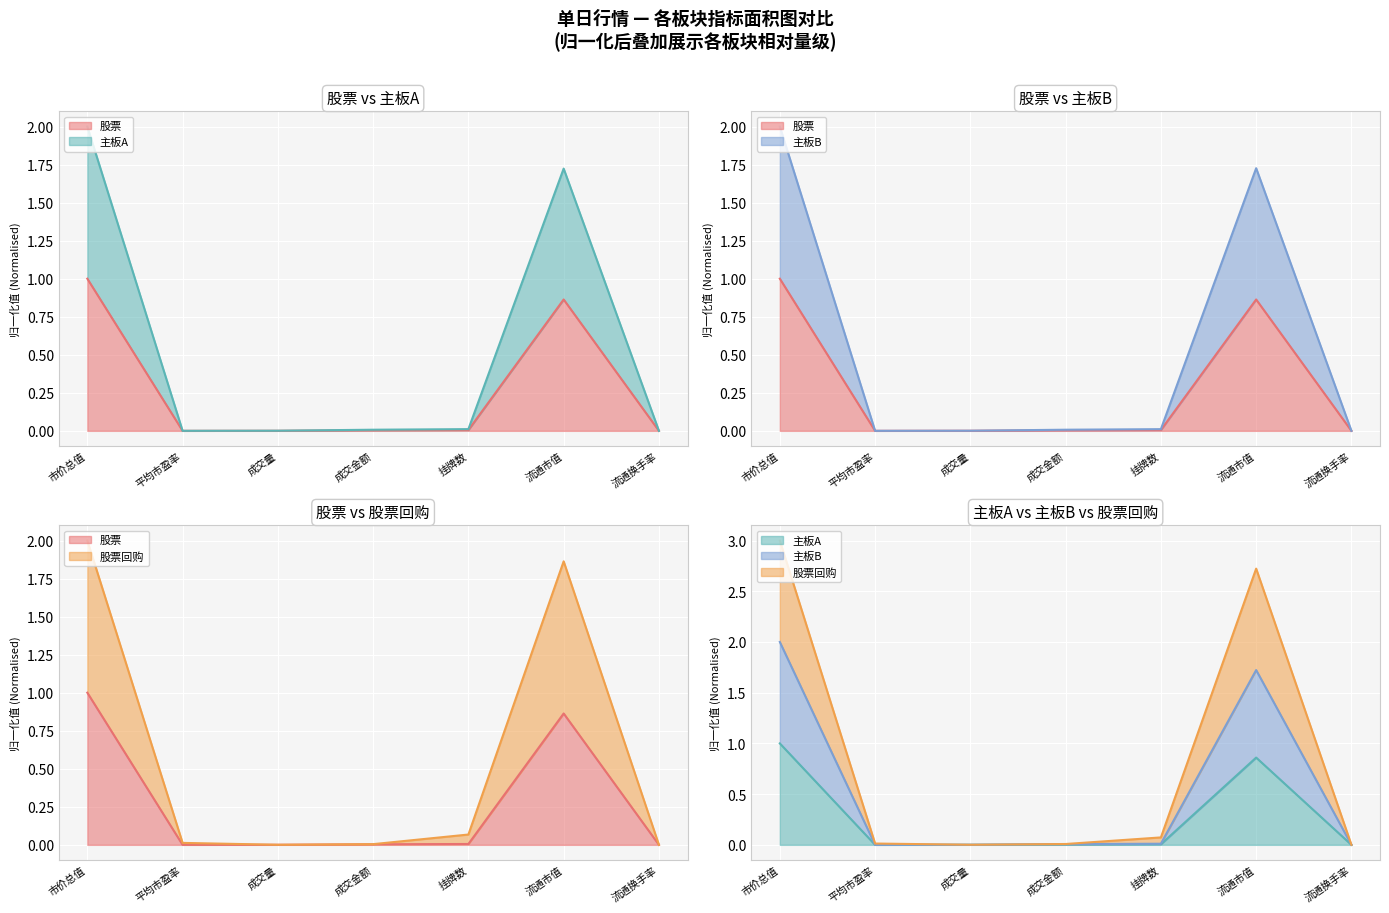

True or false: 主板B has a value of 0.0 at 成交量.

True